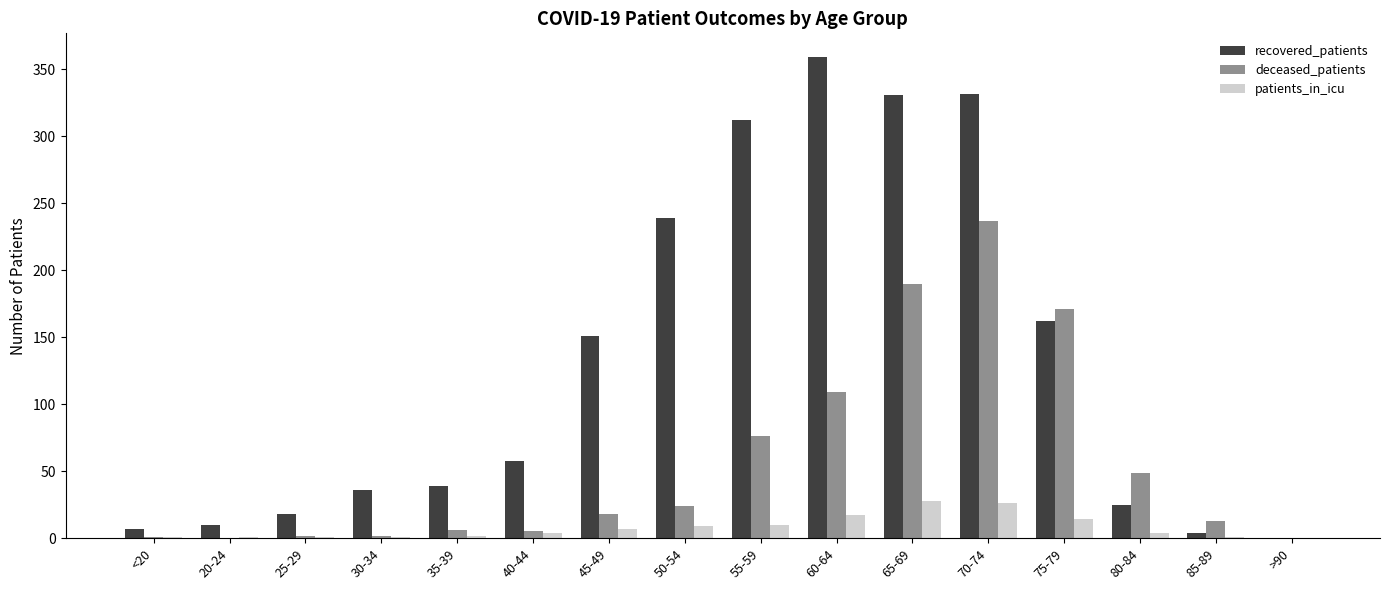

Are the bars horizontal?

No